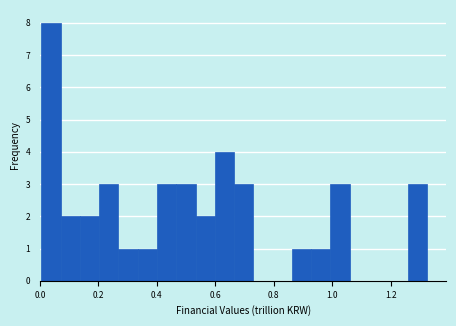

Read against the x-axis, roughly where is the centre of the tallest bar?

0.04